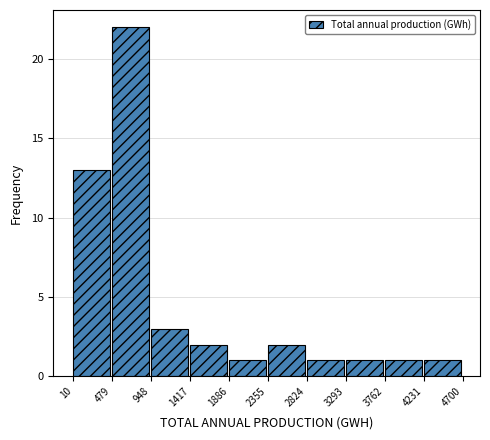

Reading left to right, list every bar in this chart as the range it spans on the x-axis followed by its height. The values are not printed on the chart, so give them approximately, as read against the axis.

10 to 479: 13
479 to 948: 22
948 to 1417: 3
1417 to 1886: 2
1886 to 2355: 1
2355 to 2824: 2
2824 to 3293: 1
3293 to 3762: 1
3762 to 4231: 1
4231 to 4700: 1